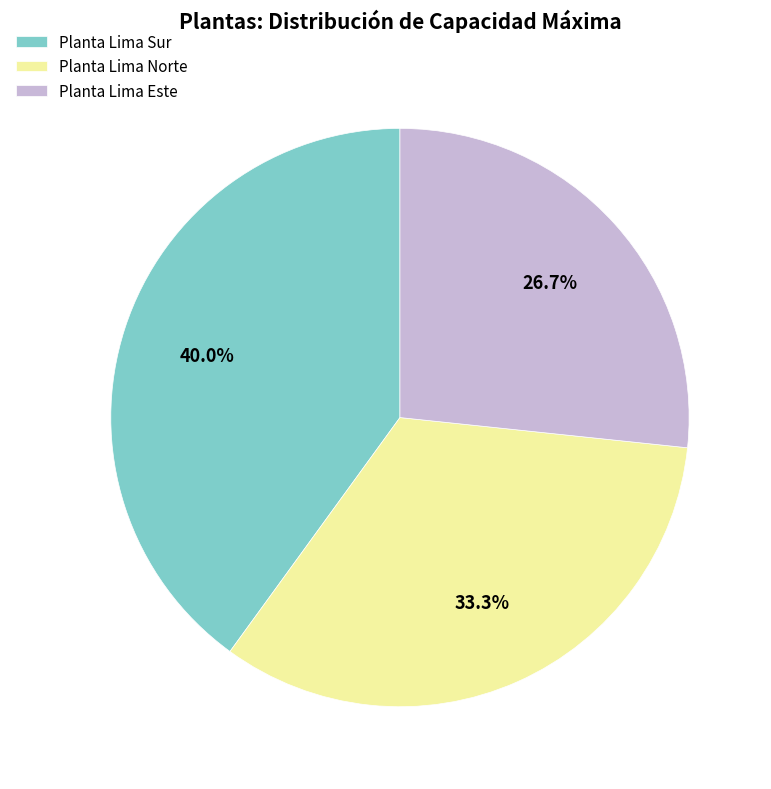

Is the sum of Planta Lima Este and Planta Lima Norte greater than half?

Yes